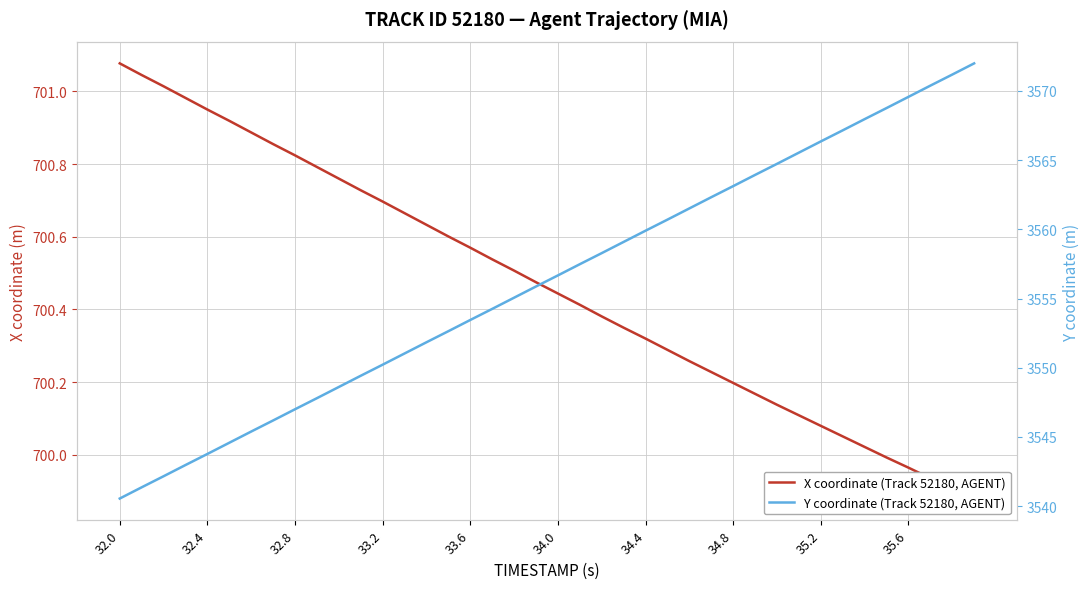

Reading left to right, transcribe all the data shown in this chart.

X coordinate (Track 52180, AGENT): 701.1	701.0	701.0	701.0	701.0	700.9	700.9	700.9	700.8	700.8	700.8	700.7	700.7	700.7	700.6	700.6	700.6	700.5	700.5	700.5	700.4	700.4	700.4	700.4	700.3	700.3	700.3	700.2	700.2	700.2	700.1	700.1	700.1	700.1	700.0	700.0	700.0	699.9	699.9	699.9
Y coordinate (Track 52180, AGENT): 3540.6	3541.4	3542.2	3543.0	3543.8	3544.6	3545.4	3546.2	3547.0	3547.8	3548.6	3549.4	3550.2	3551.0	3551.8	3552.6	3553.4	3554.2	3555.1	3555.9	3556.7	3557.5	3558.3	3559.1	3559.9	3560.7	3561.5	3562.3	3563.1	3563.9	3564.7	3565.5	3566.3	3567.2	3568.0	3568.8	3569.6	3570.4	3571.2	3572.0